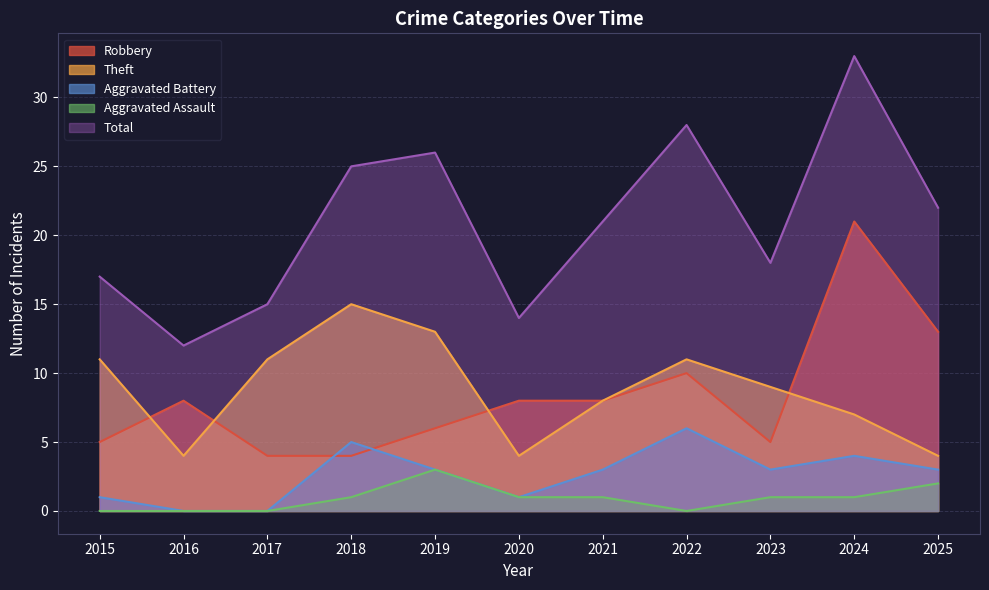

Does the chart display data point markers on the line(s)?

No